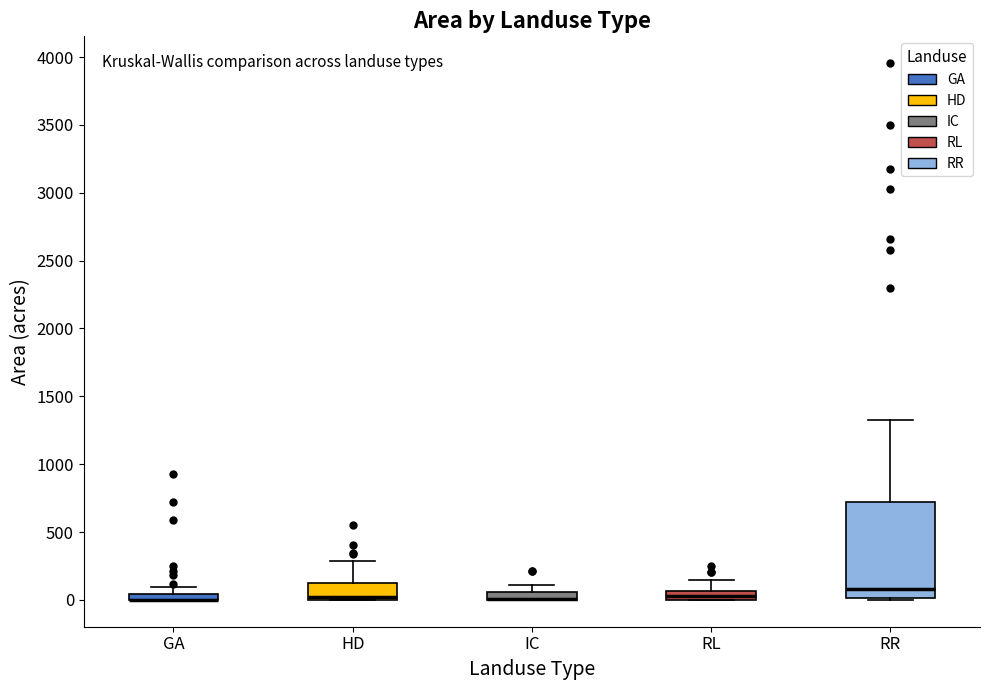

Where does the upper whisker of the box for IC end on the y-axis? The values are not printed on the chart, so give them approximately, as read against the axis.

100